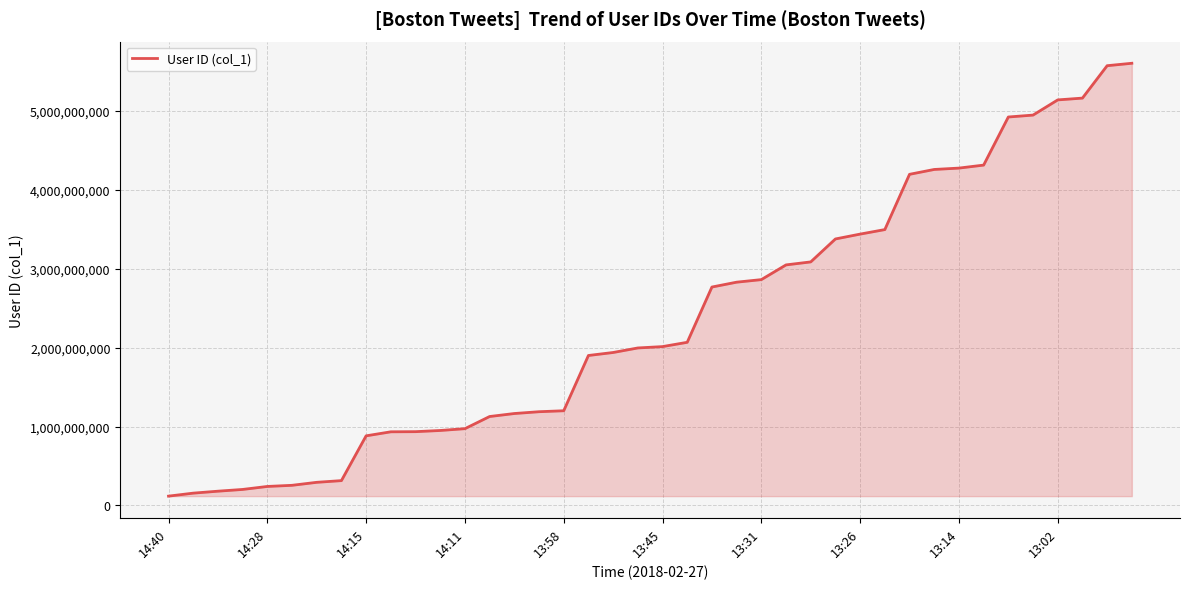

What is the greatest value displayed?

5601146303